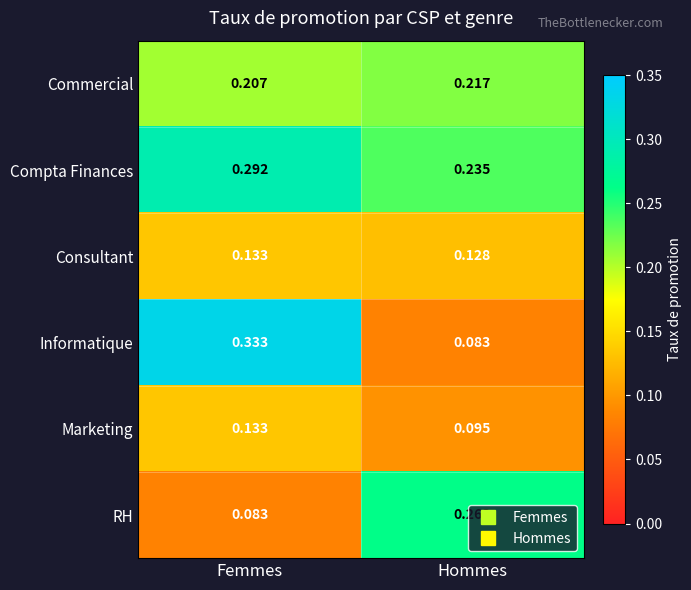

Which series changed the most between Femmes and Hommes?

Informatique